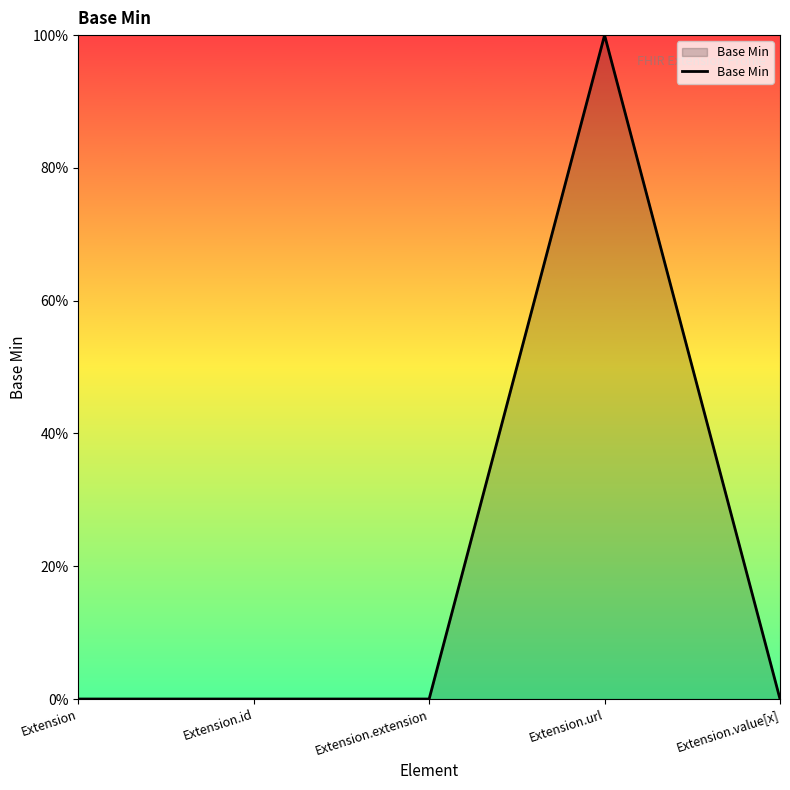

What is the maximum value shown in the chart?

1